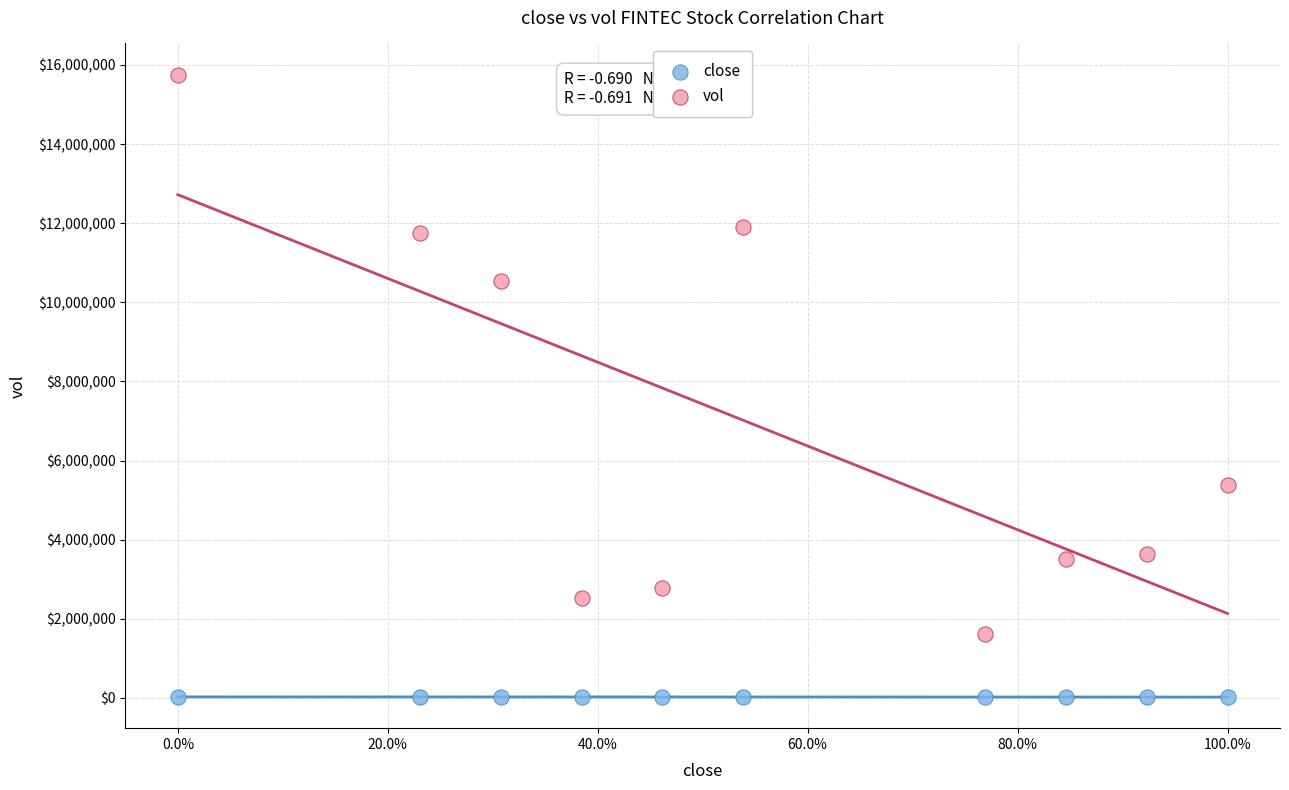

Which series contains the highest Y value?

vol